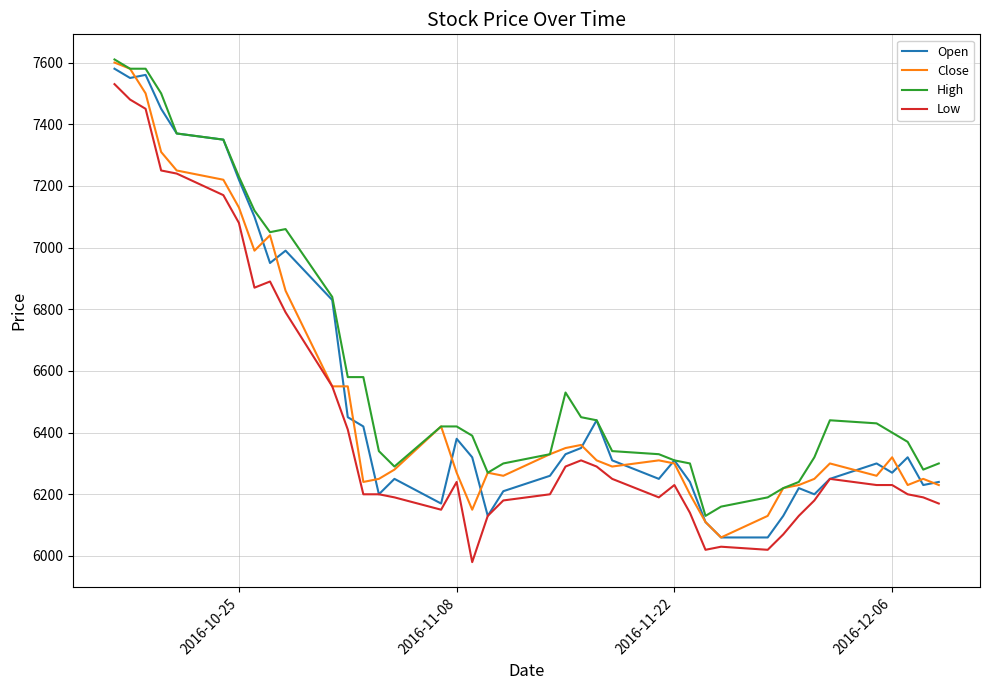

Which series has the largest total across all categories?

High